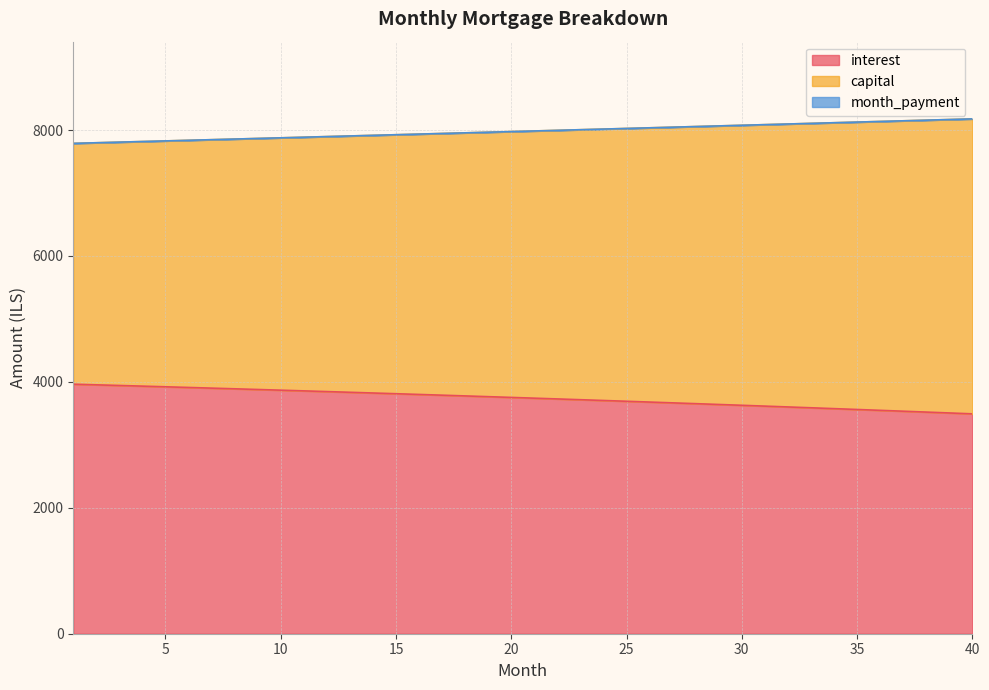

Which category has the highest value in the interest series?

1